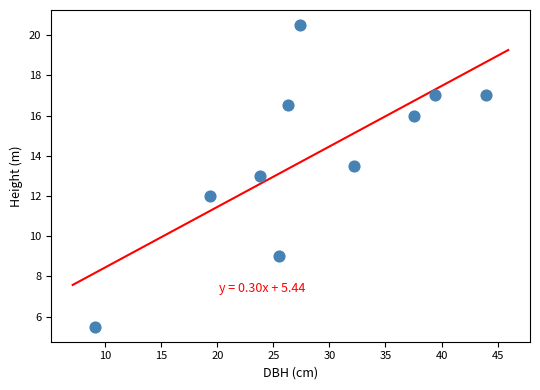

What is the range of X values (max minus min)?

34.9